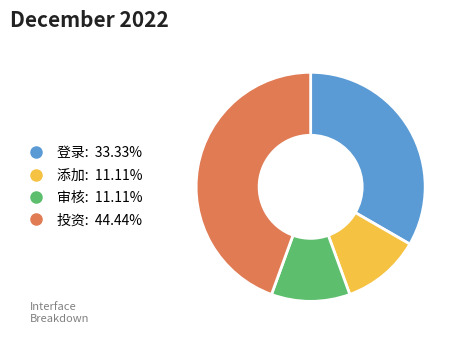

Combined, do 投资 and 添加 account for over 50%?

Yes